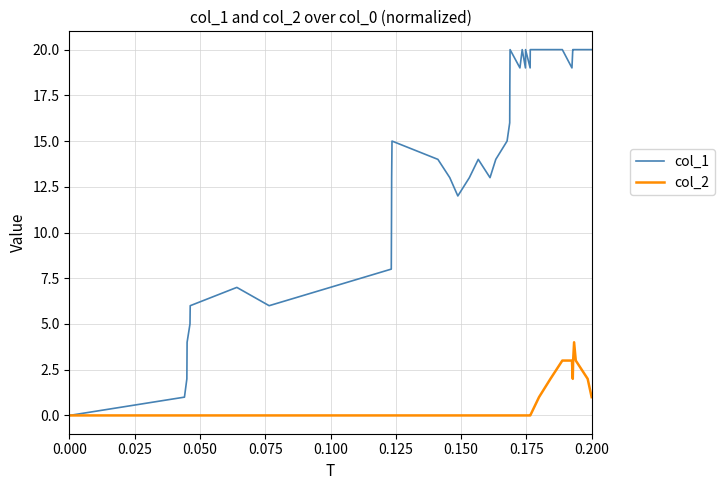

Which series has the largest range (max minus min)?

col_1